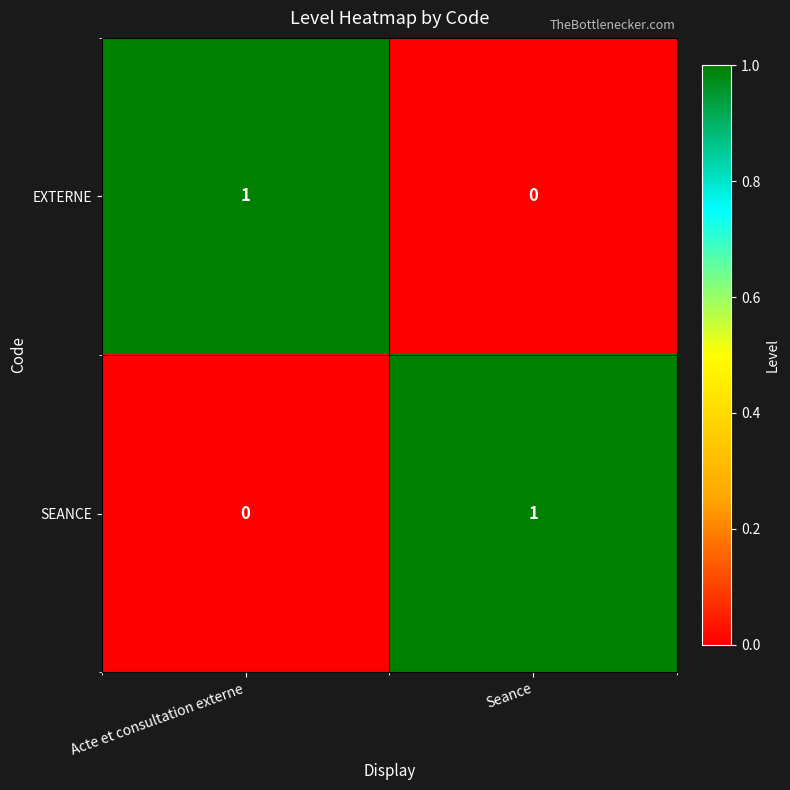

Reading left to right, what are all the values shown in this chart?

EXTERNE: Acte et consultation externe=1	Seance=0
SEANCE: Acte et consultation externe=0	Seance=1